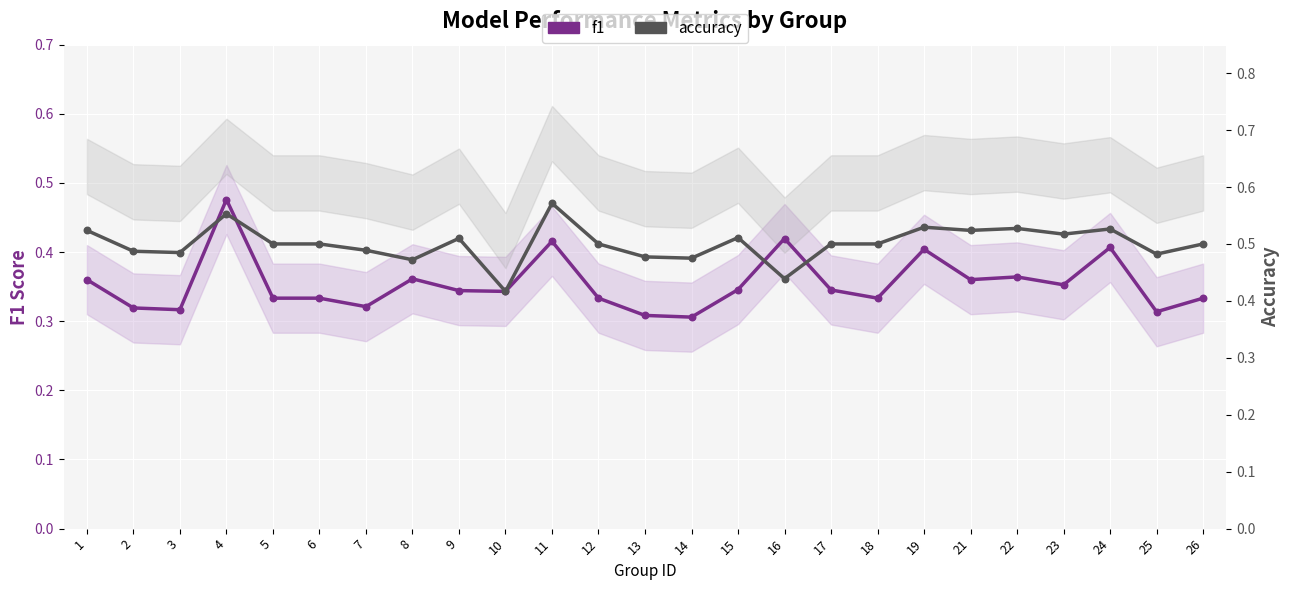

What is the total value across all series at 23?

0.9